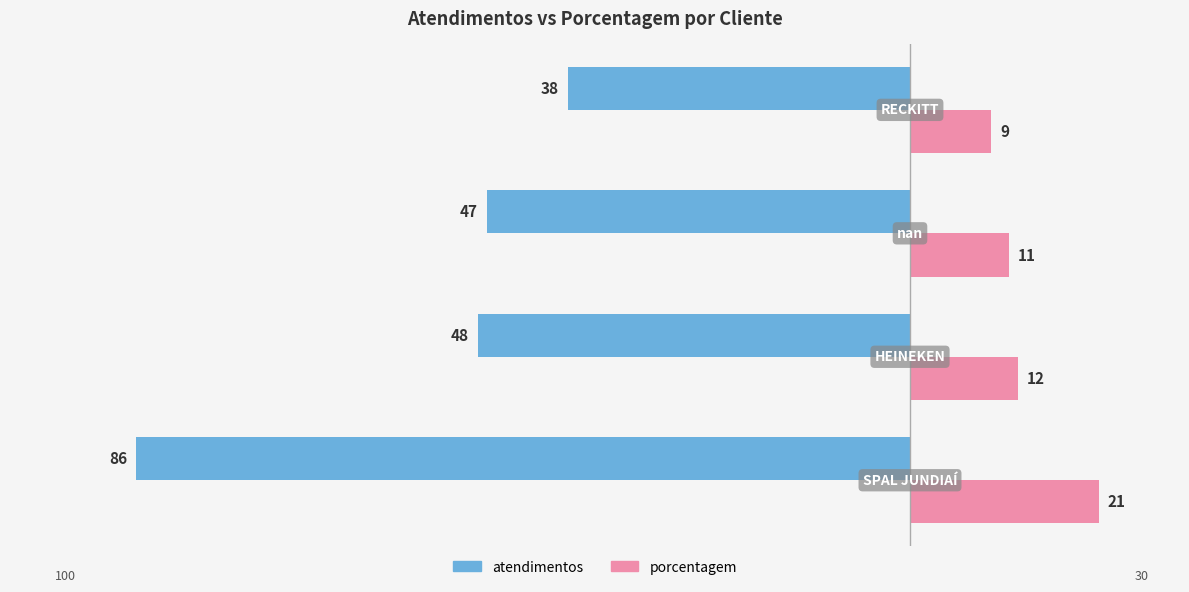

What are all the series names shown in the legend?

atendimentos, porcentagem